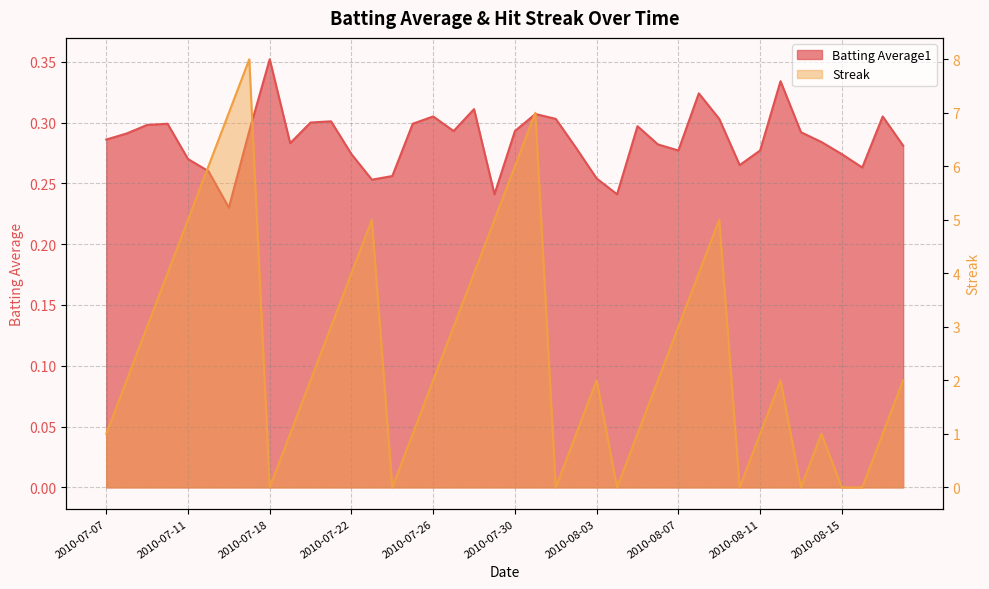

Is it true that Streak equals 3.5 at 2010-08-10?

False